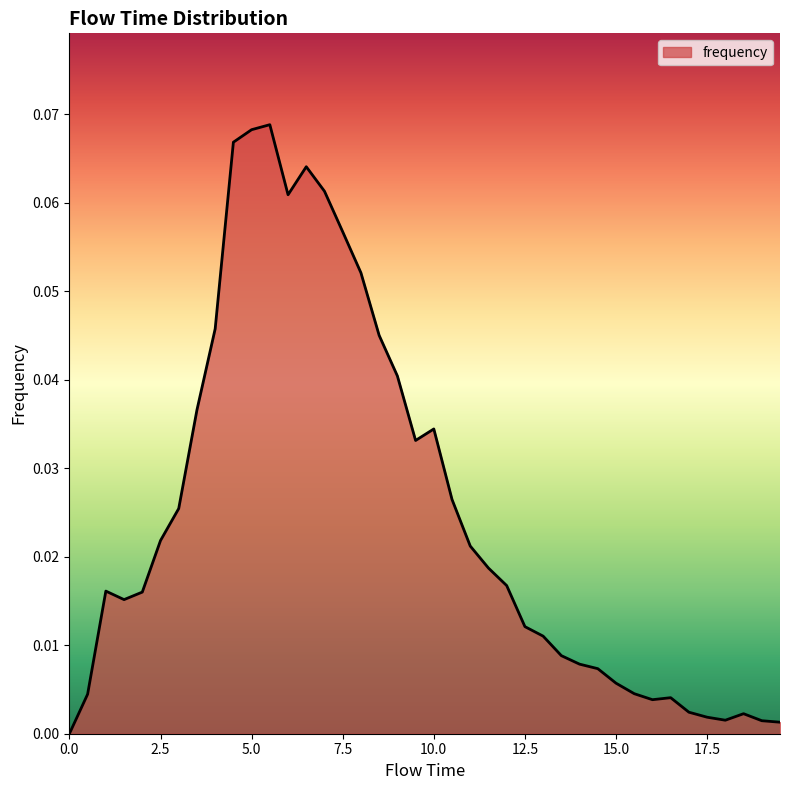

How many lines are shown in the chart?

1